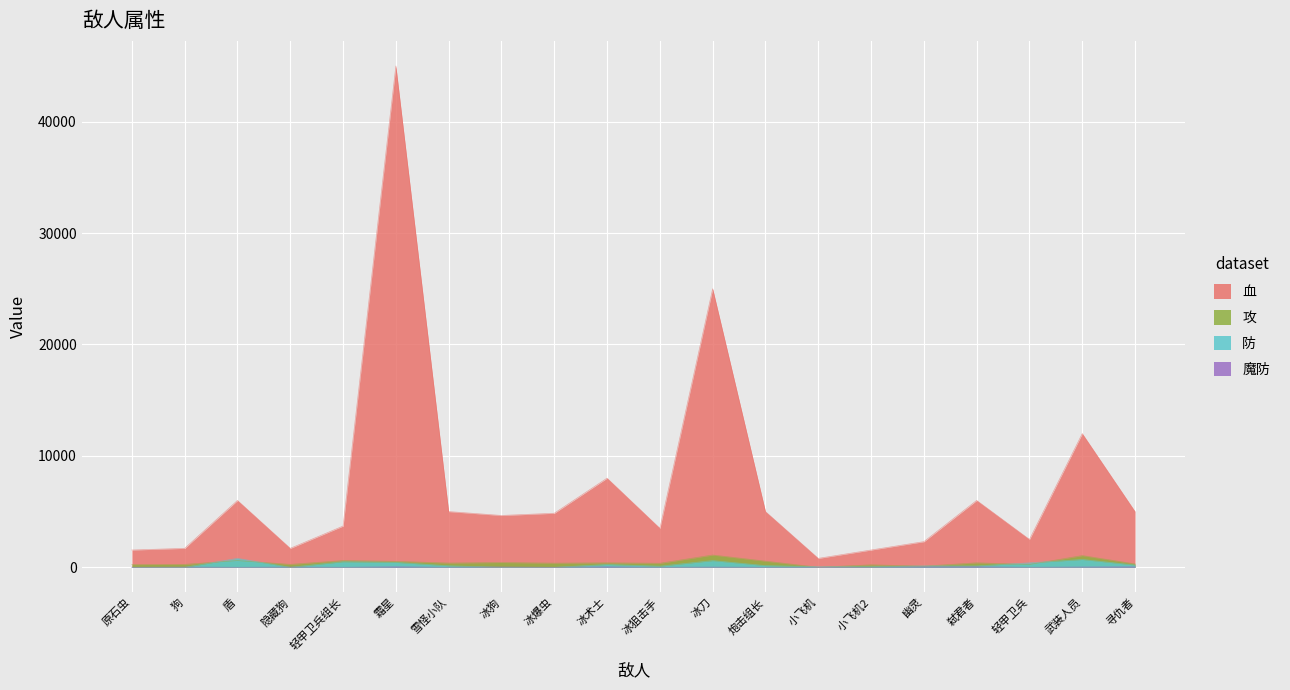

Reading left to right, extract all data points from this chart.

血: 1550	1700	6000	1700	3700	45000	5000	4650	4850	8000	3500	25000	5000	800	1550	2300	6000	2500	12000	5000
攻: 240	260	600	260	600	530	380	430	370	400	360	1100	550	0	220	100	400	250	1050	300
防: 0	0	800	0	500	440	135	0	0	250	100	600	150	50	50	120	120	400	700	200
魔防: 0	20	0	20	0	50	0	30	0	50	0	20	0	0	0	35	50	0	30	50